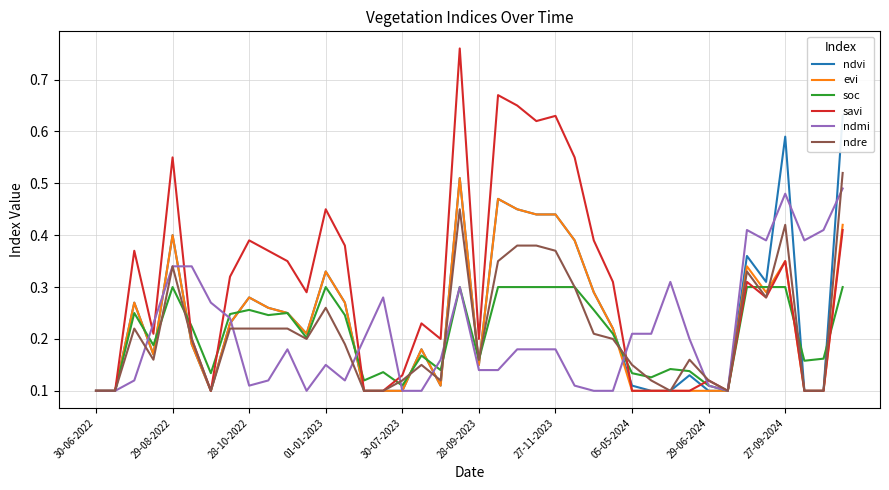

True or false: evi has more than 0 interior local peaks.

True